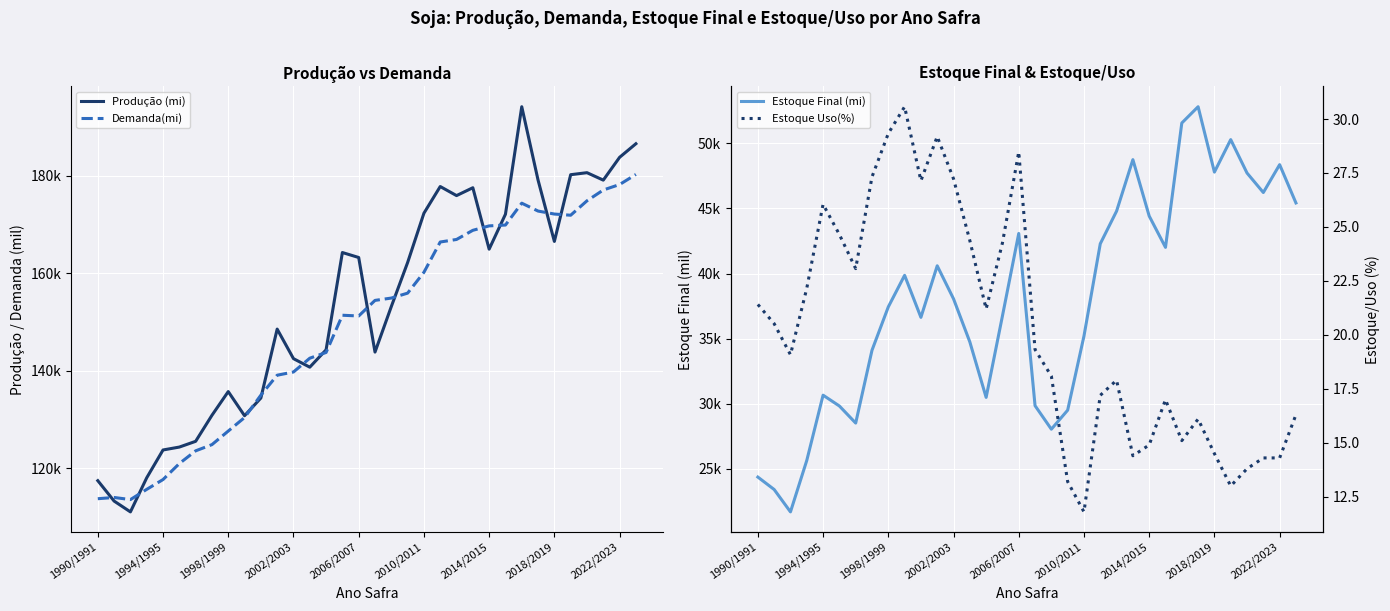

Between 18 and 23, which is larger?

23